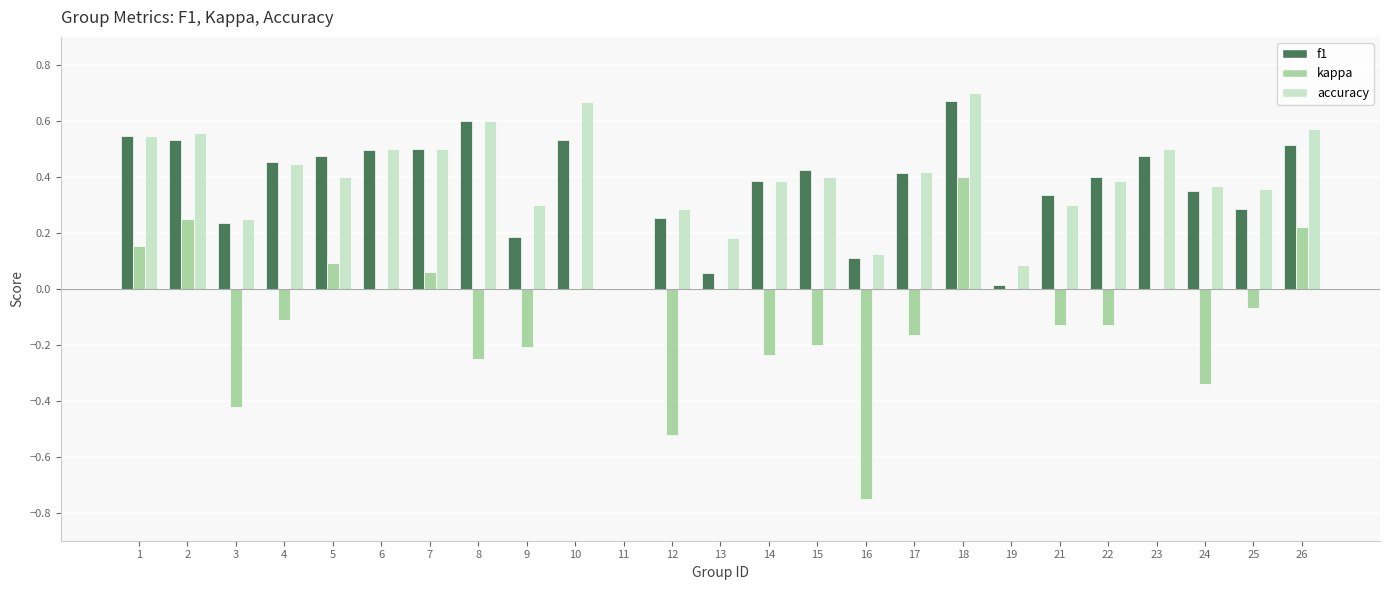

What is the sum of the accuracy values at 4 and 14?

0.8